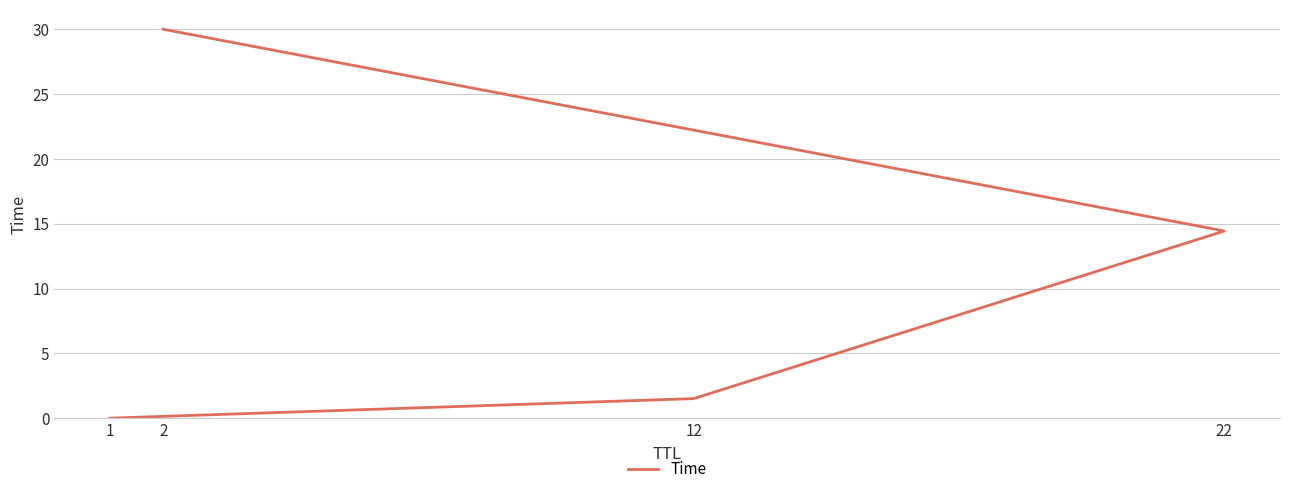

How many data points does each series have?

4